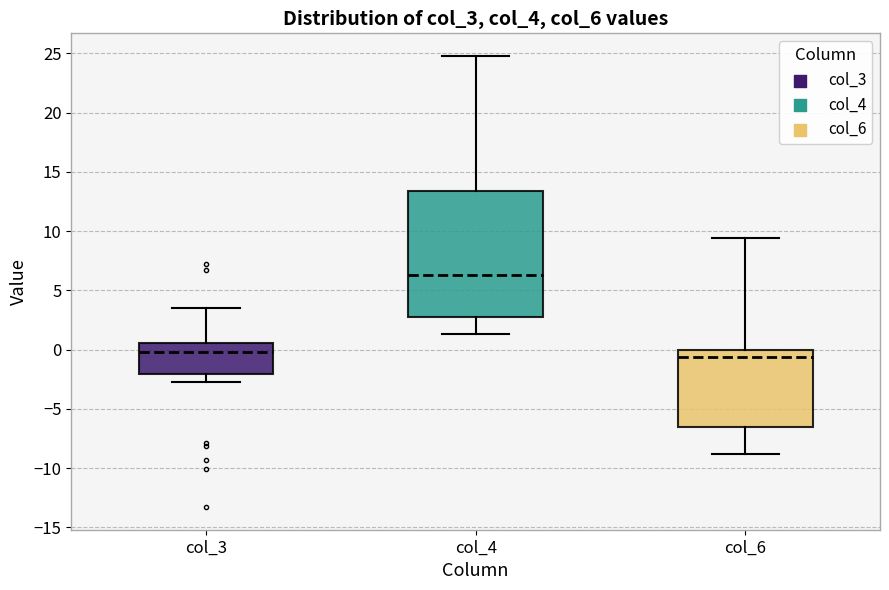

Reading left to right, transcribe this box plot: for each box, give where its median line is, the range the box spans, and where its two whiskers end, as read against the y-axis. The values are not printed on the chart, so give them approximately, as read against the axis.

col_3: median 0.0, box -2.0 to 0.5, whiskers -2.5 to 3.5
col_4: median 6.5, box 2.5 to 13.5, whiskers 1.5 to 25.0
col_6: median -0.5, box -6.5 to 0.0, whiskers -9.0 to 9.5